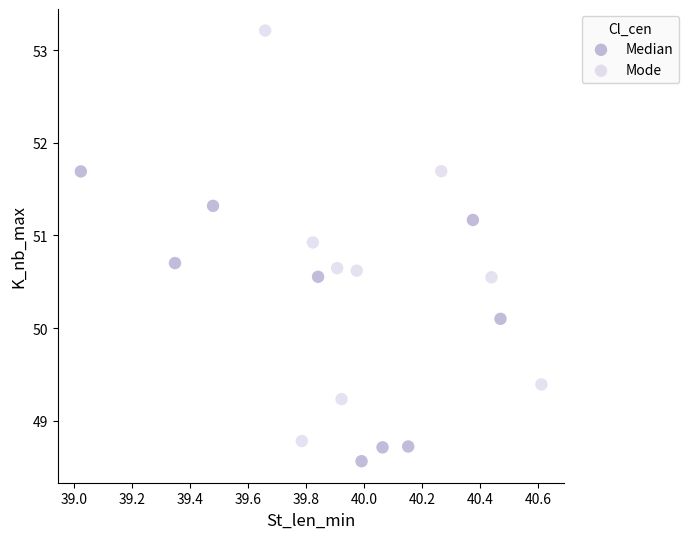

Which series has the largest Y range (max minus min)?

Mode